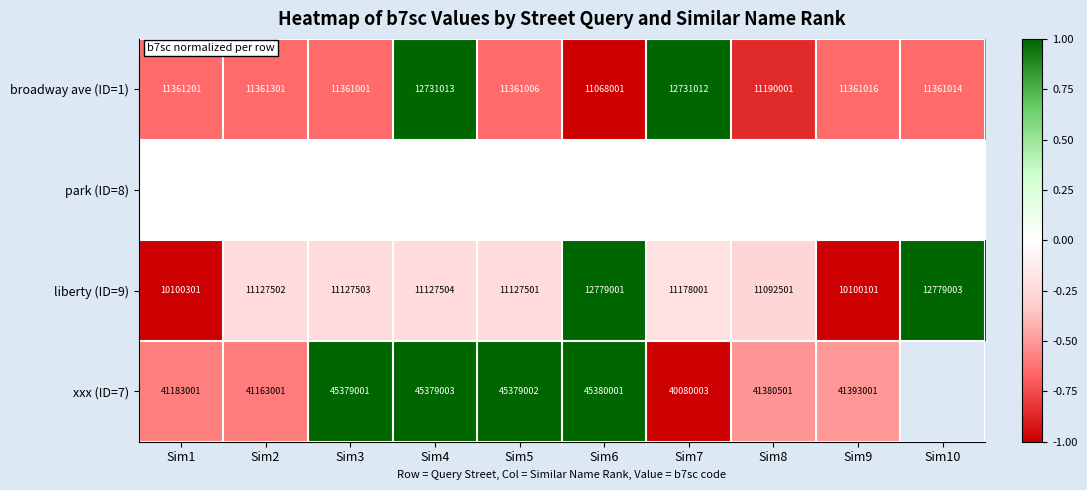

Is the value of xxx (ID=7) at Sim3 greater than the value of broadway ave (ID=1) at Sim4?

Yes